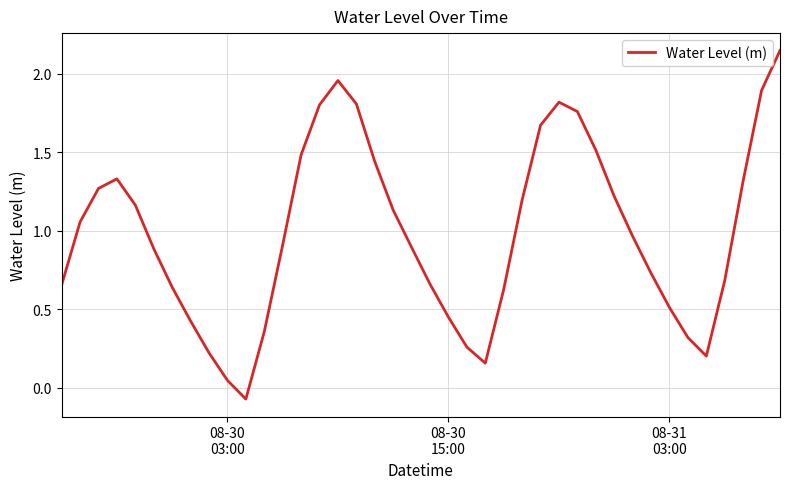

How many lines are shown in the chart?

1